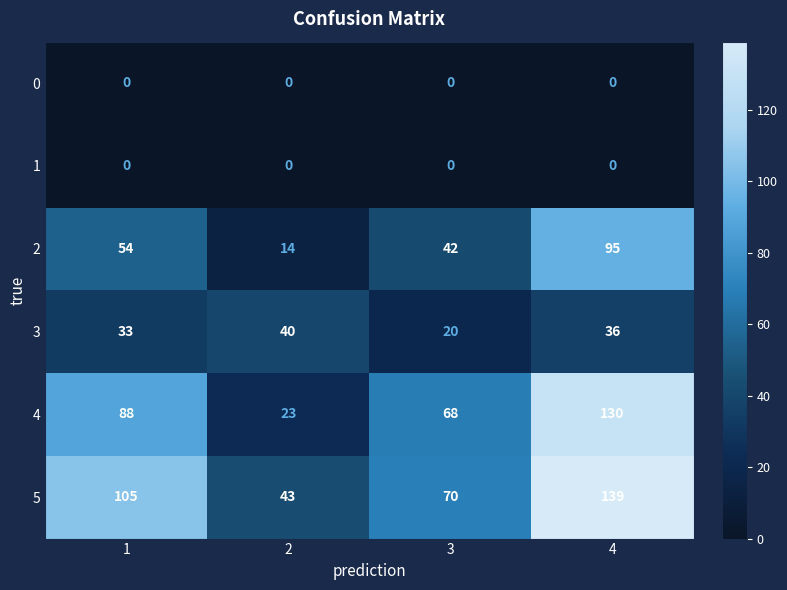

Reading right to left, transcribe all the data shown in this chart.

0: 0	0	0	0
1: 0	0	0	0
2: 95	42	14	54
3: 36	20	40	33
4: 130	68	23	88
5: 139	70	43	105